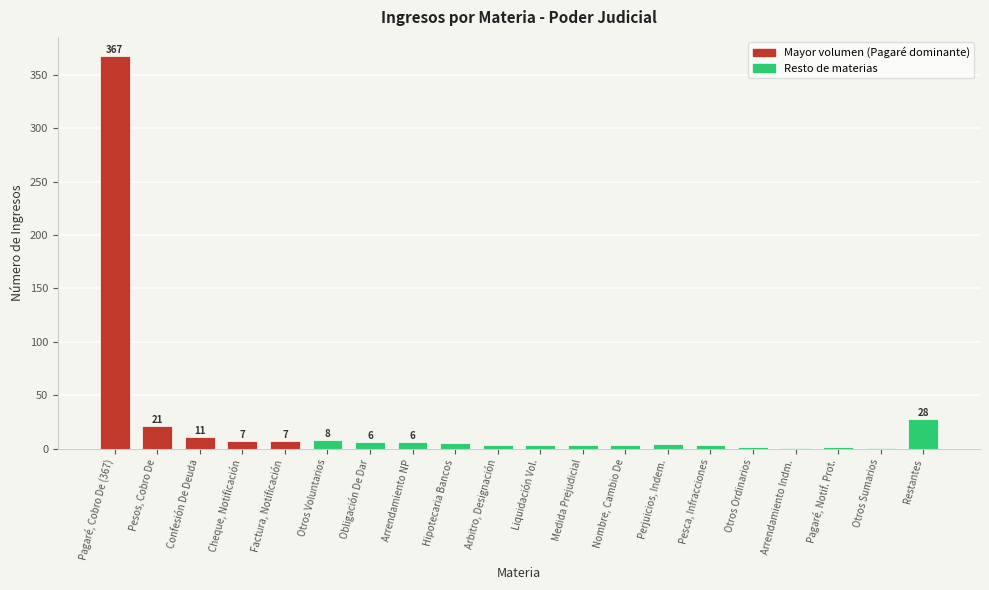

What is the sum of all values?

491